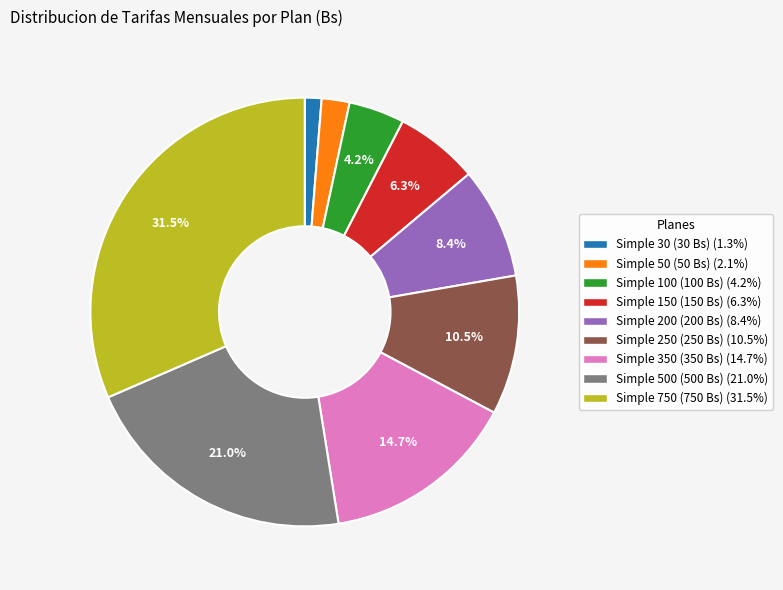

How many segments does this pie chart have?

9